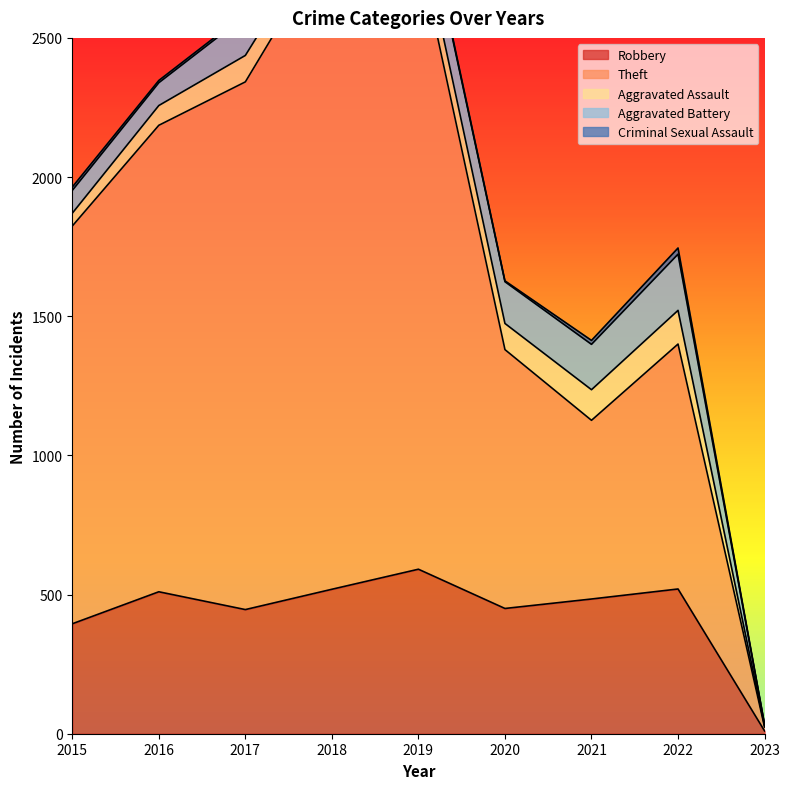

Which series has the largest total across all categories?

Theft